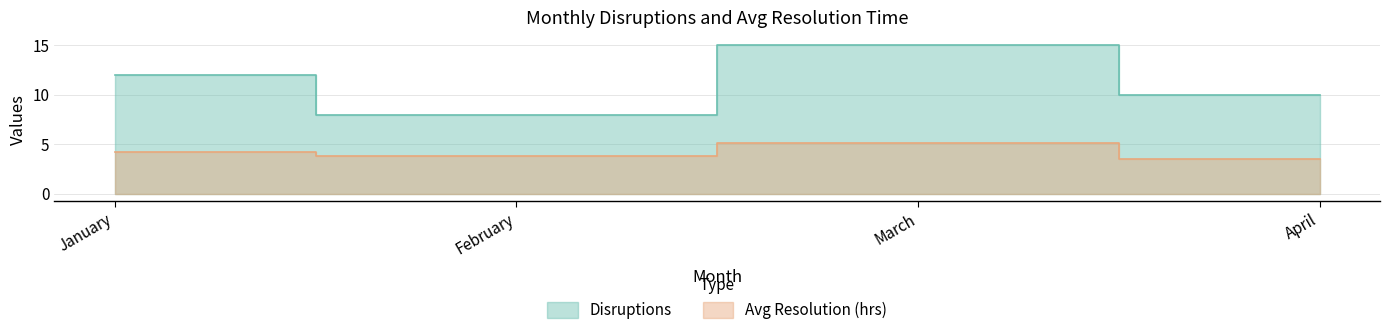

What is the value of the Avg Resolution (hrs) point at the 1st from the left?

4.2